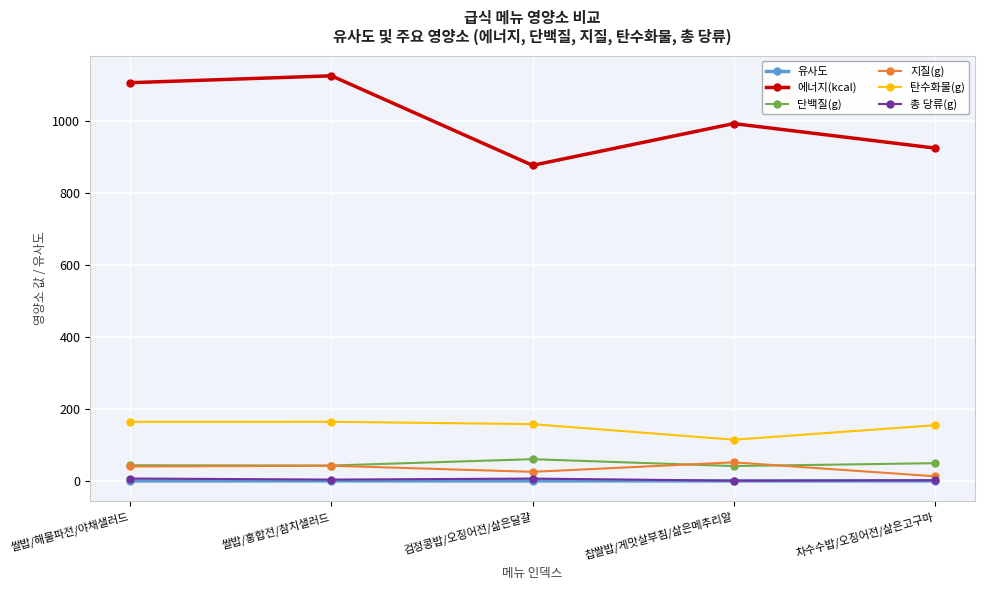

How many values in the 총 당류(g) series exceed 4?

3